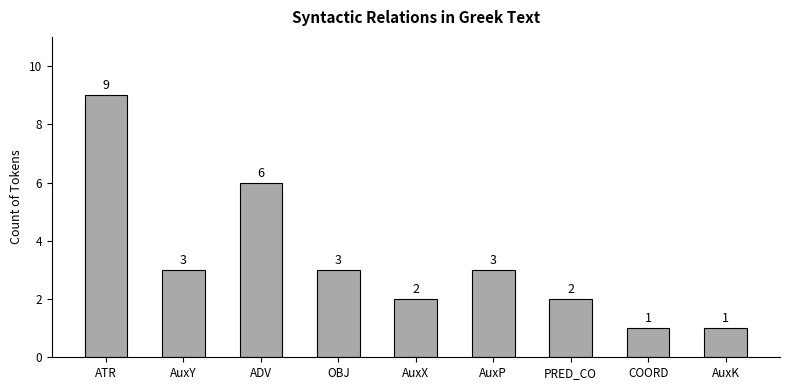

Count the values in the range 2 to 3.

5